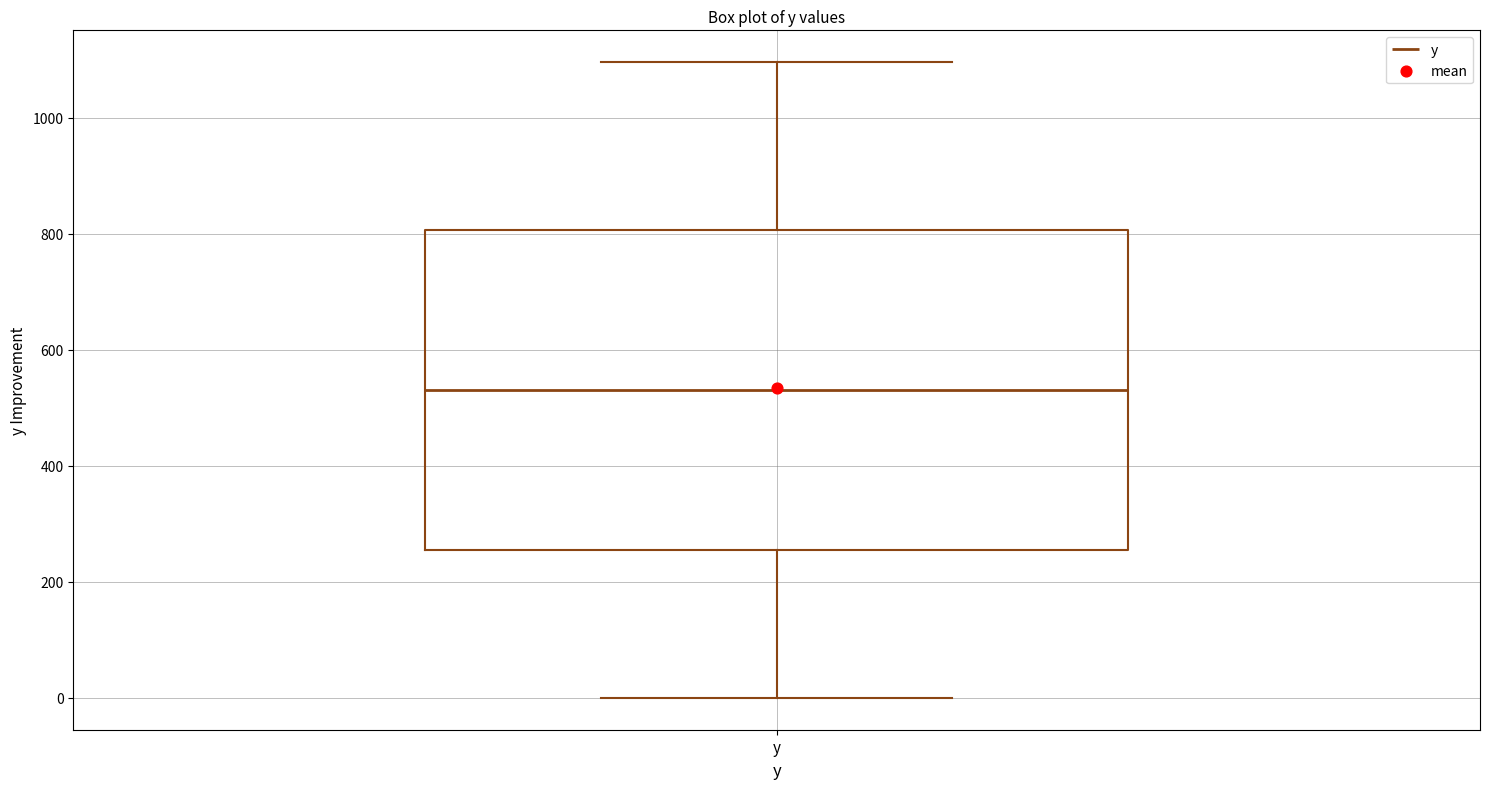

Transcribe this box plot: give where the median line is, the range the box spans, and where the two whiskers end, as read against the y-axis. The values are not printed on the chart, so give them approximately, as read against the axis.

median 540, box 260 to 800, whiskers 0 to 1100